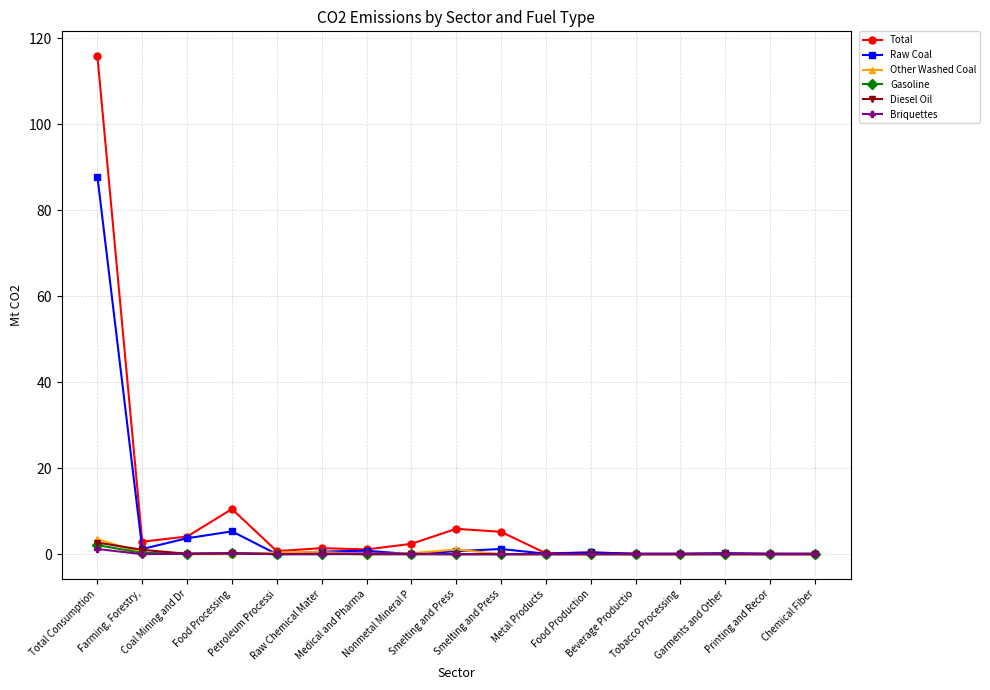

Count the number of data series in this chart.

6